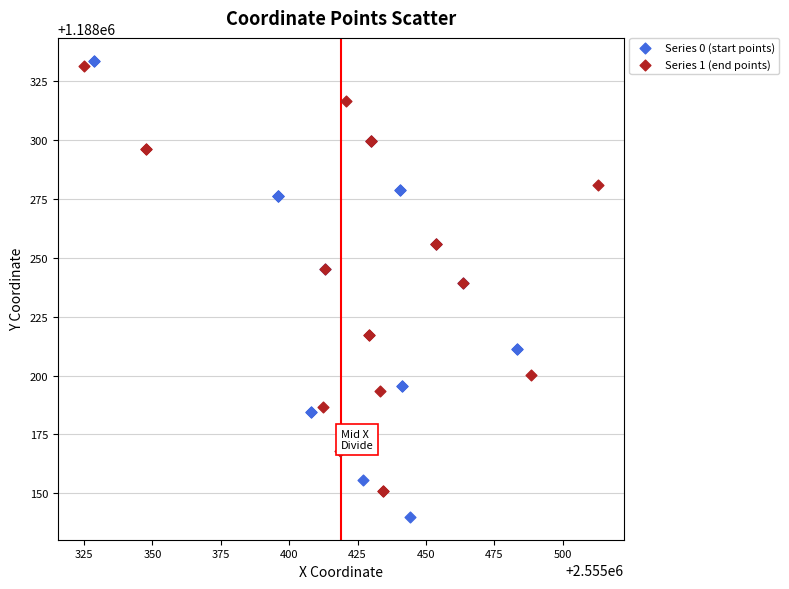

Which series contains the lowest Y value?

Series 0 (start points)